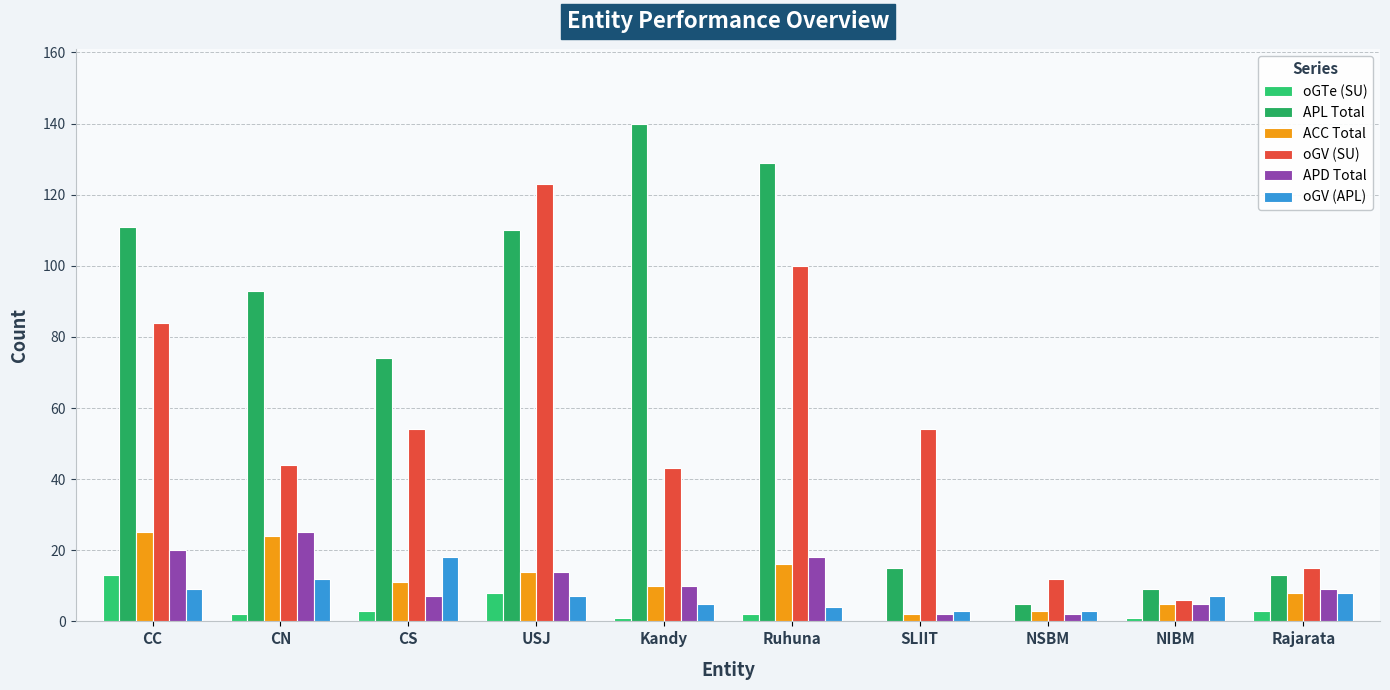

How many groups of bars are there?

10